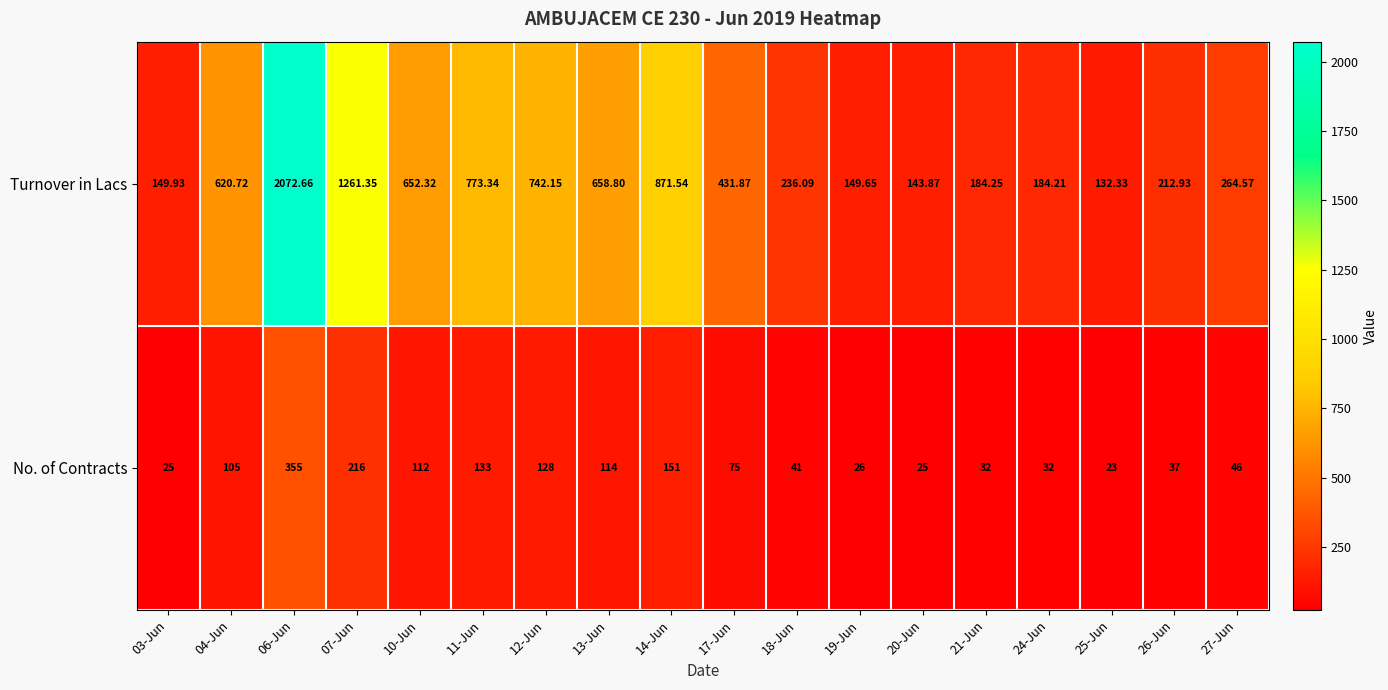

Rank the series by their average value, from lowest to highest.

No. of Contracts, Turnover in Lacs